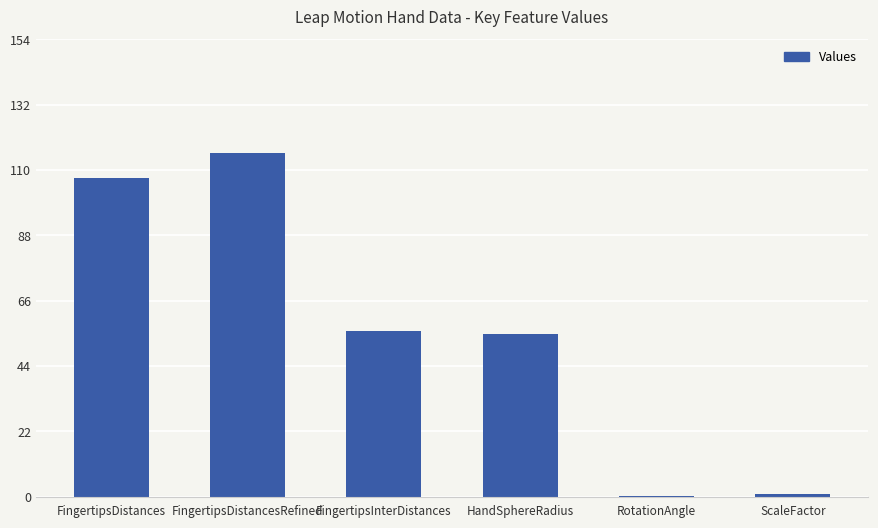

How many categories are shown in the chart?

6